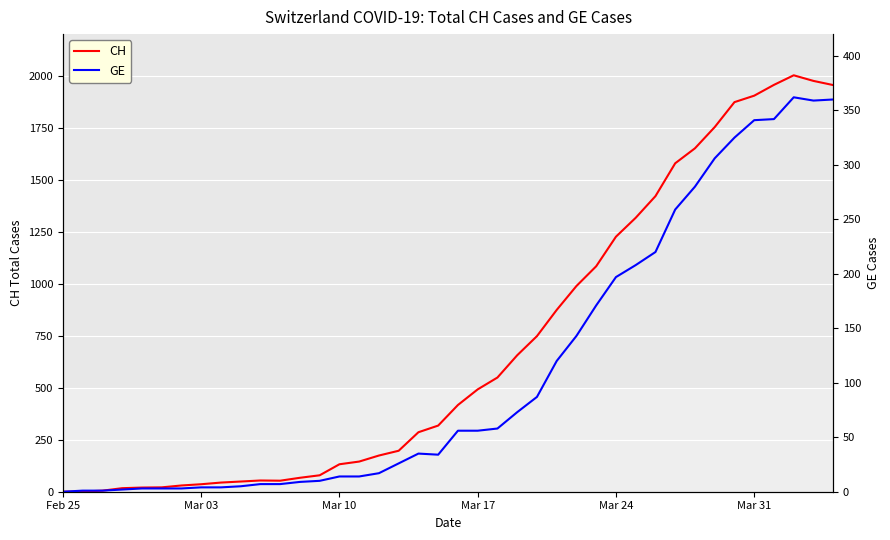

True or false: GE and CH cross at least once.

False